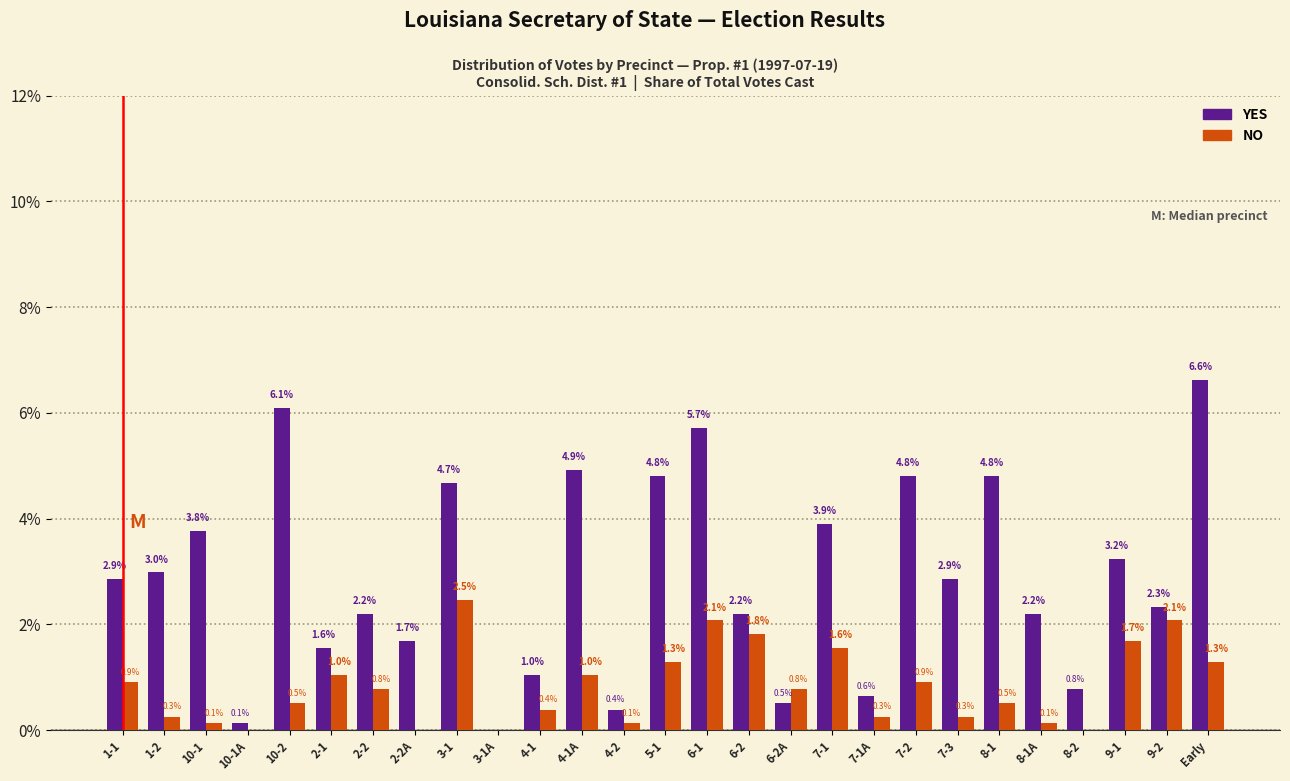

Reading right to left, extract all data points from this chart.

YES: Early=6.6	9-2=2.3	9-1=3.2	8-2=0.8	8-1A=2.2	8-1=4.8	7-3=2.9	7-2=4.8	7-1A=0.6	7-1=3.9	6-2A=0.5	6-2=2.2	6-1=5.7	5-1=4.8	4-2=0.4	4-1A=4.9	4-1=1.0	3-1A=0.0	3-1=4.7	2-2A=1.7	2-2=2.2	2-1=1.6	10-2=6.1	10-1A=0.1	10-1=3.8	1-2=3.0	1-1=2.9
NO: Early=1.3	9-2=2.1	9-1=1.7	8-2=0.0	8-1A=0.1	8-1=0.5	7-3=0.3	7-2=0.9	7-1A=0.3	7-1=1.6	6-2A=0.8	6-2=1.8	6-1=2.1	5-1=1.3	4-2=0.1	4-1A=1.0	4-1=0.4	3-1A=0.0	3-1=2.5	2-2A=0.0	2-2=0.8	2-1=1.0	10-2=0.5	10-1A=0.0	10-1=0.1	1-2=0.3	1-1=0.9